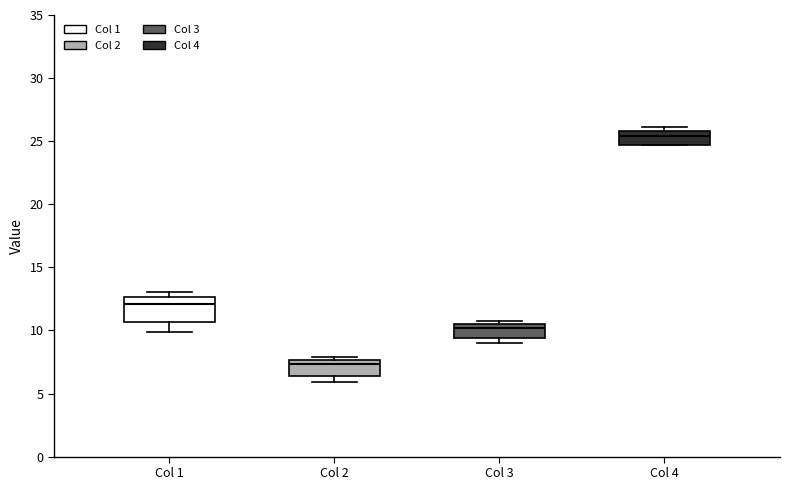

Comparing the boxes themselves (not the whiskers), which one is the tallest?

Col 1